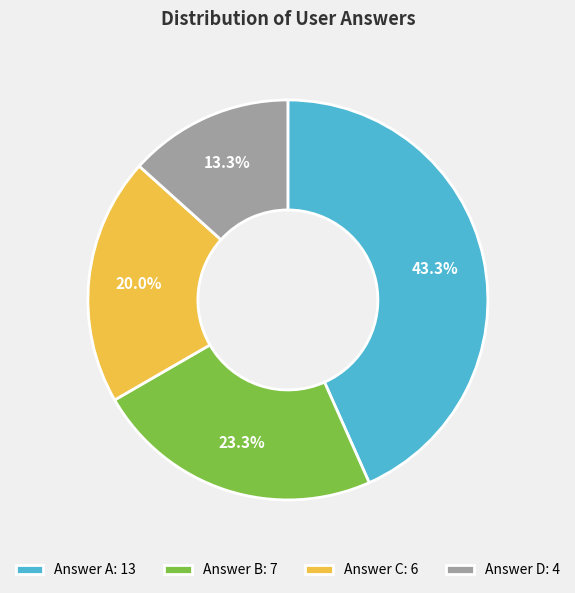

Between Answer A: 13 and Answer C: 6, which is larger?

Answer A: 13